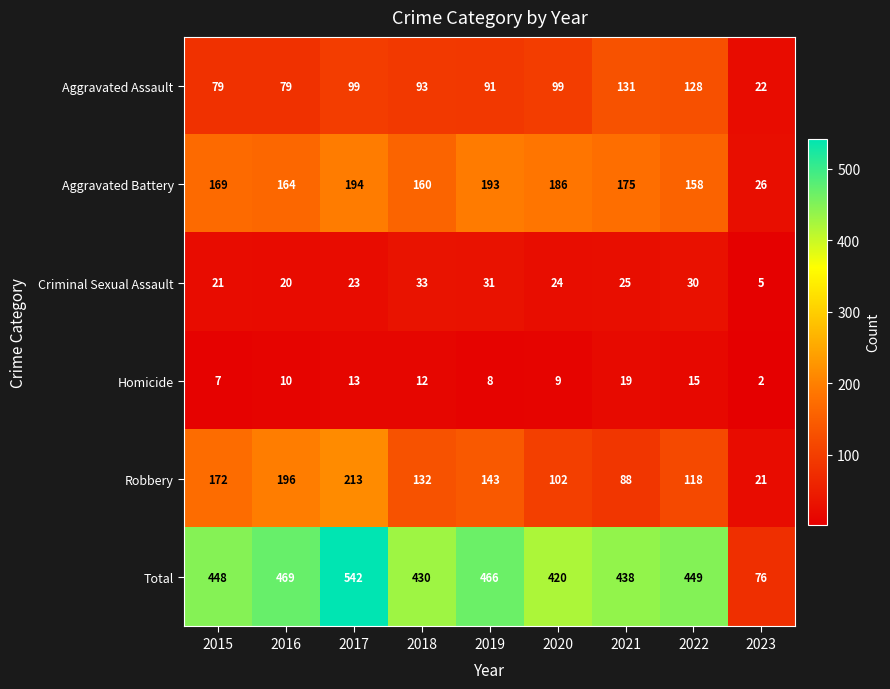

List the series in order of their peak value, lowest first.

Homicide, Criminal Sexual Assault, Aggravated Assault, Aggravated Battery, Robbery, Total